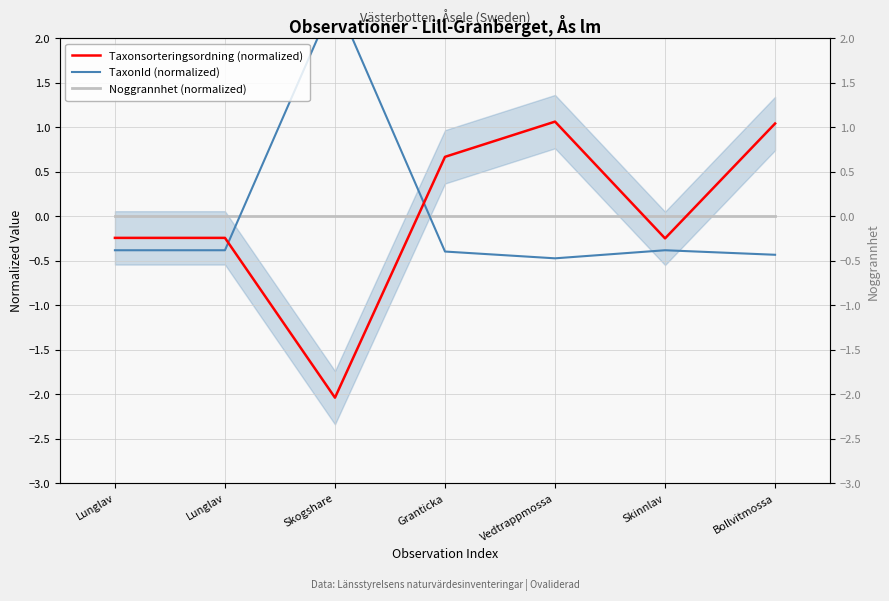

True or false: Taxonsorteringsordning (normalized) and TaxonId (normalized) intersect in this chart.

True